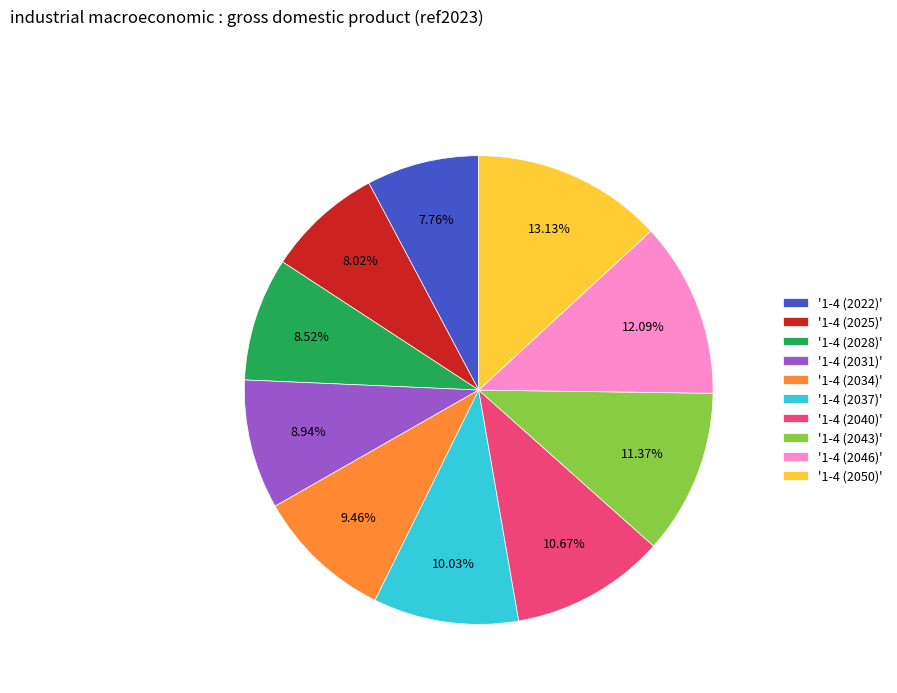

What is the ratio of the value at '1-4 (2022)' to the value at '1-4 (2037)'?

0.8